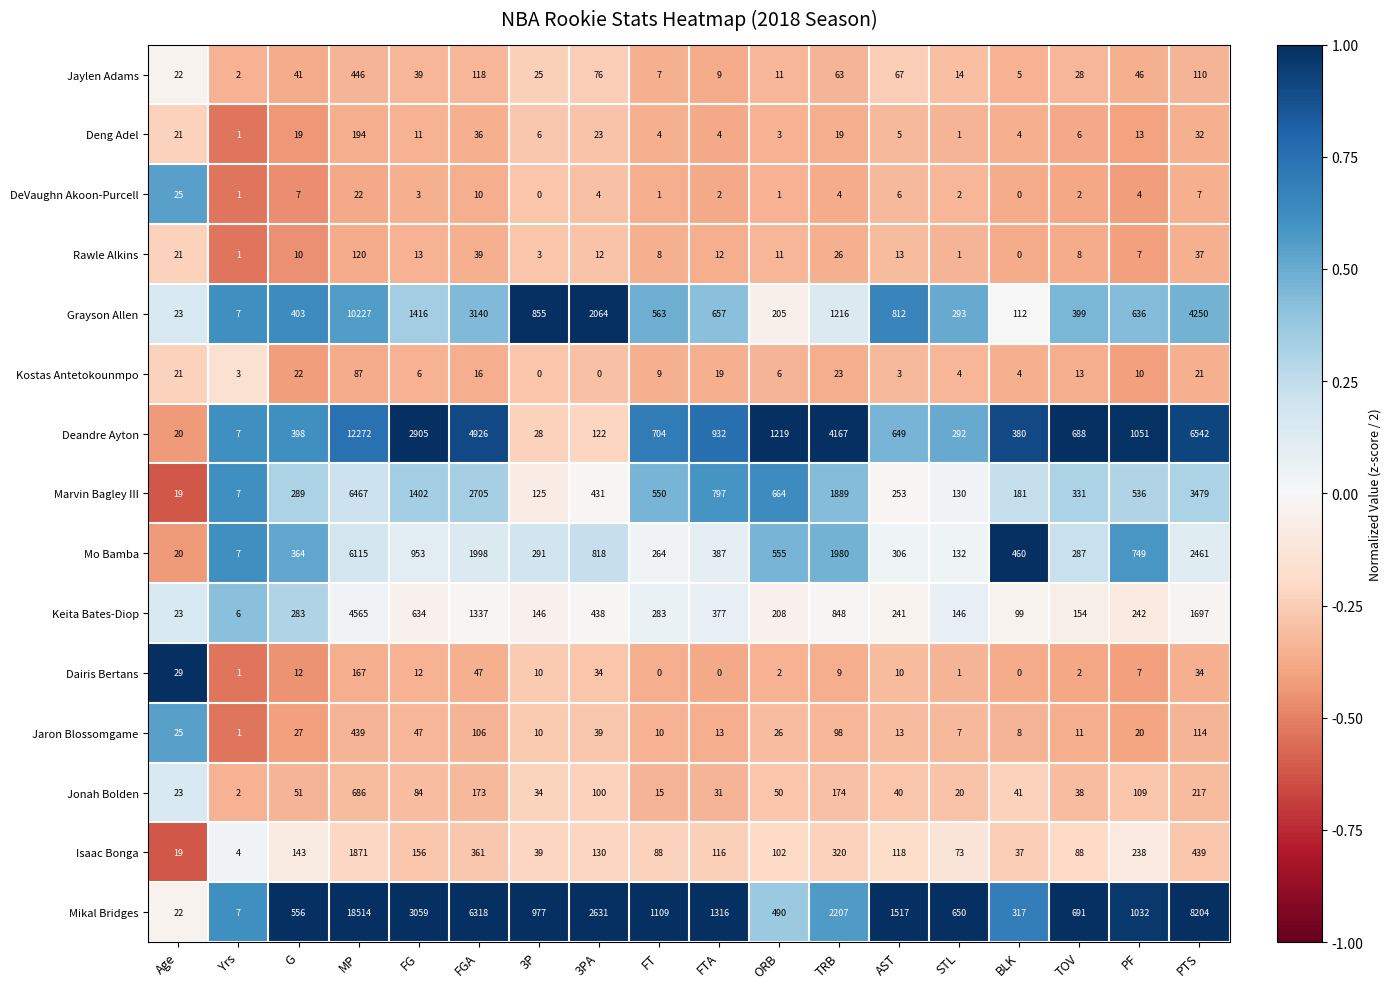

What is the sum of the DeVaughn Akoon-Purcell values at Yrs and FTA?

3